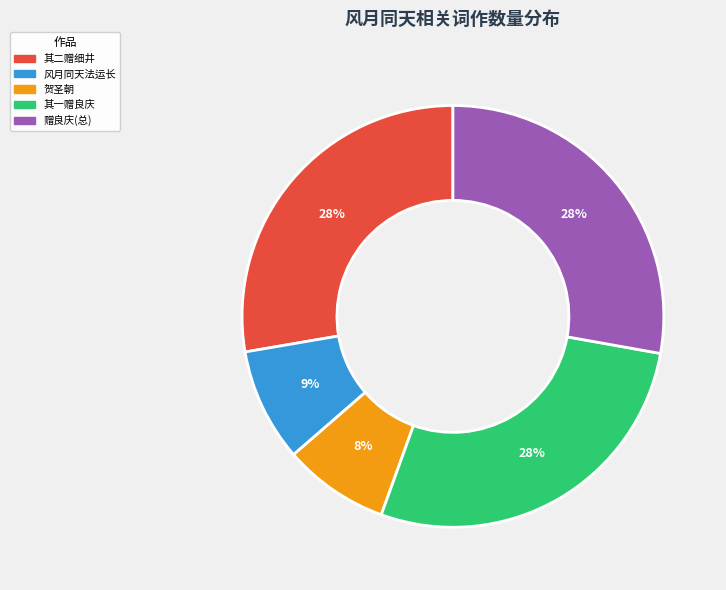

What percentage is the 风月同天法运长 slice, to the nearest percent?

9%